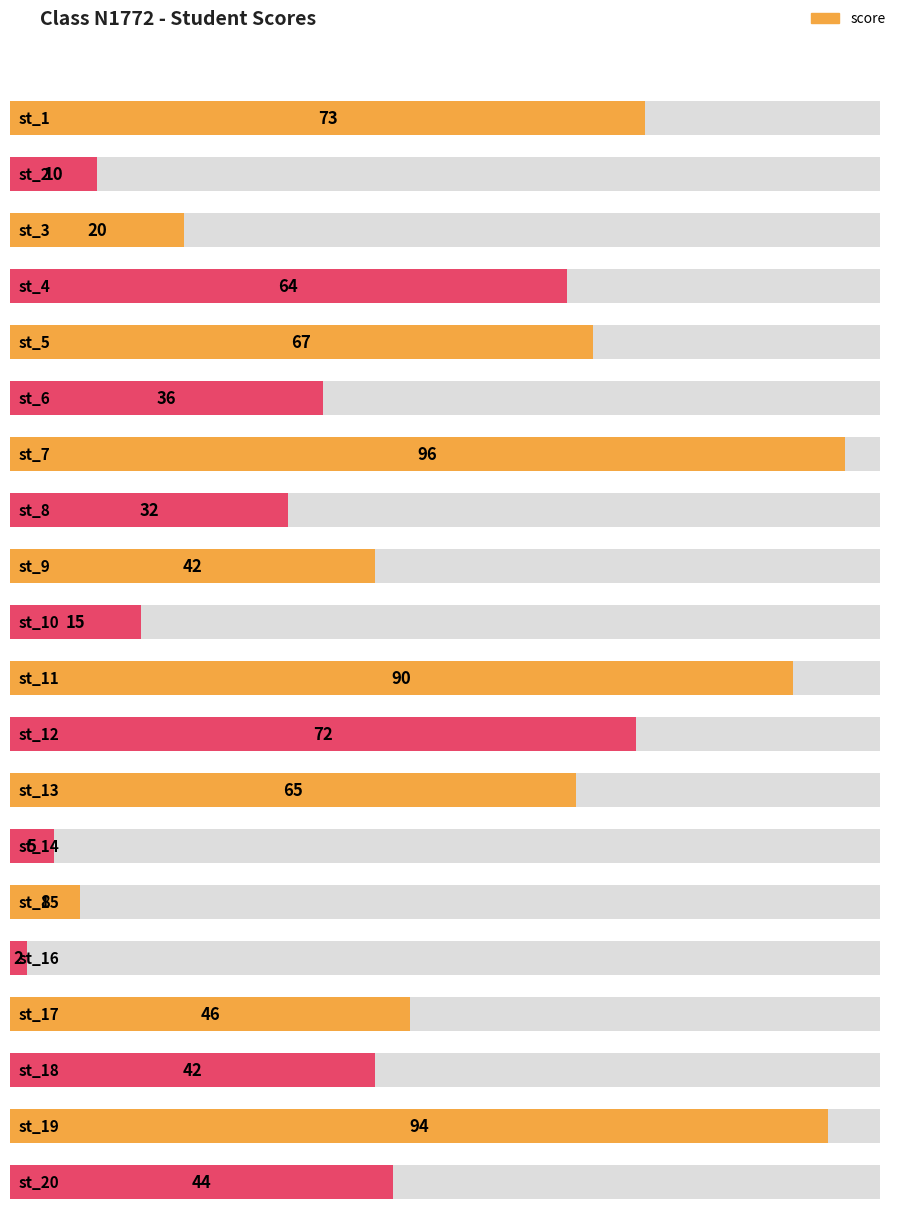

Is it true that the value at st_15 is 8?

True